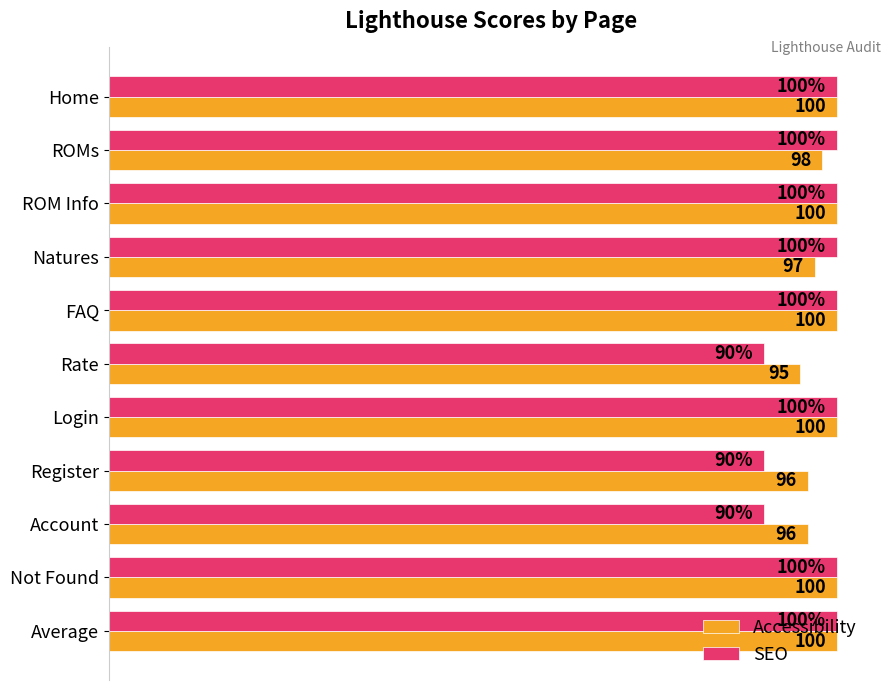

Which series has the largest total across all categories?

Accessibility